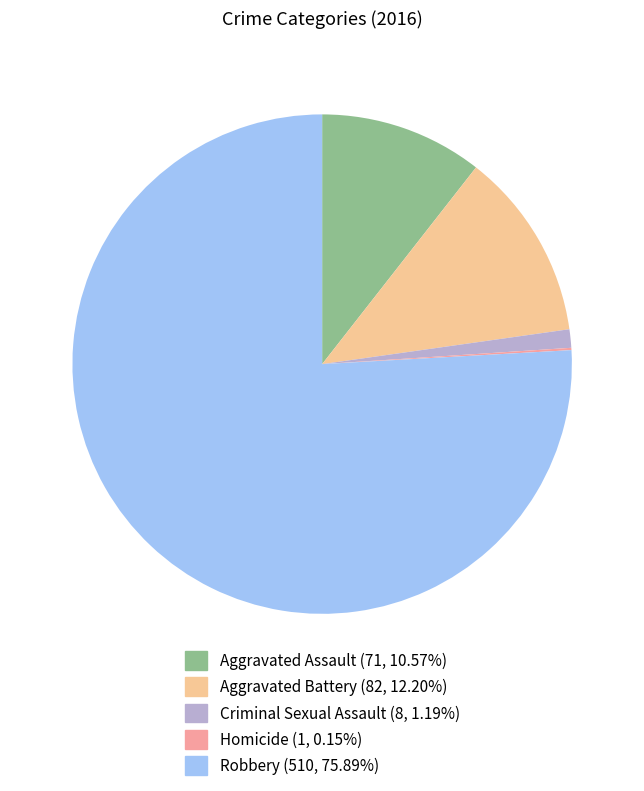

Is there any slice that represents more than half of the pie?

Yes